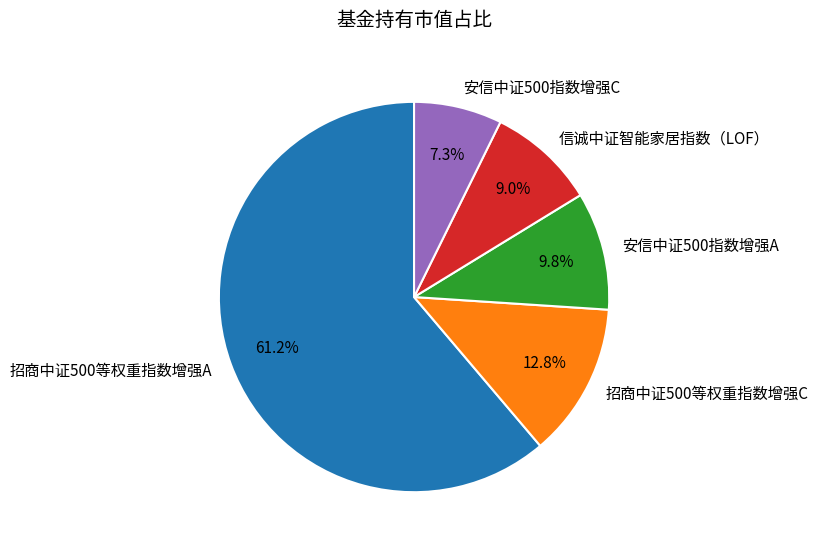

Does any single category account for the majority?

Yes